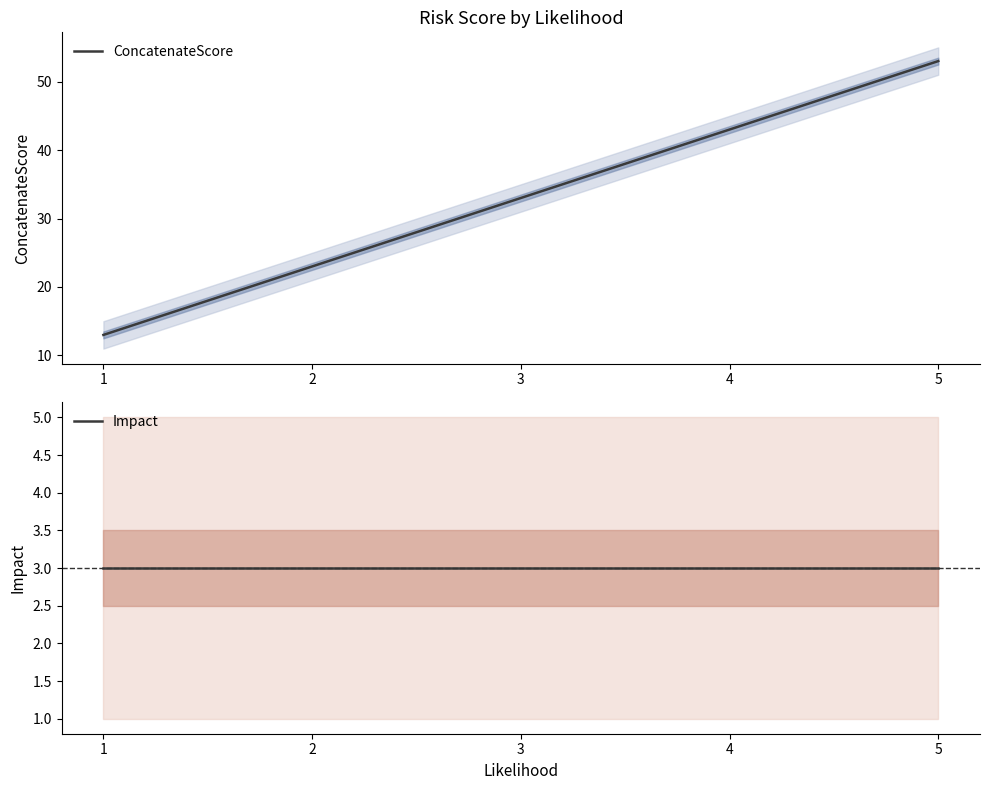

What is the value of the Impact point at the 3rd from the left?

3